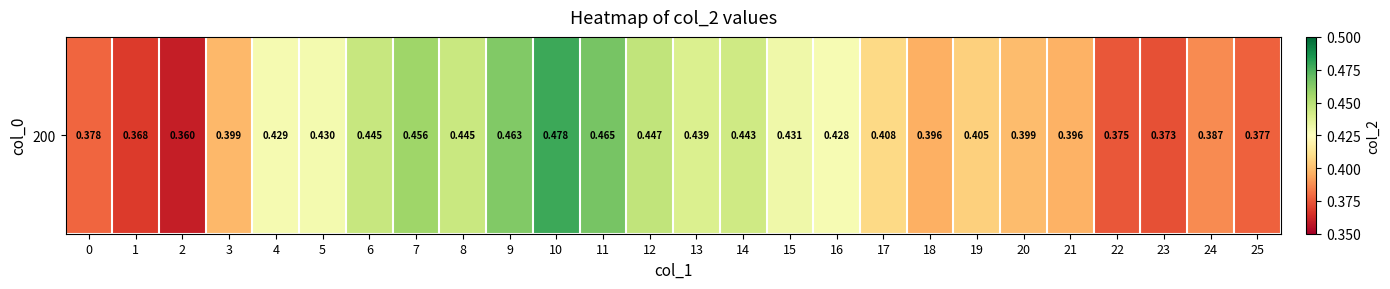

Reading left to right, list all the values displayed in this chart.

0.4	0.4	0.4	0.4	0.4	0.4	0.4	0.5	0.4	0.5	0.5	0.5	0.4	0.4	0.4	0.4	0.4	0.4	0.4	0.4	0.4	0.4	0.4	0.4	0.4	0.4